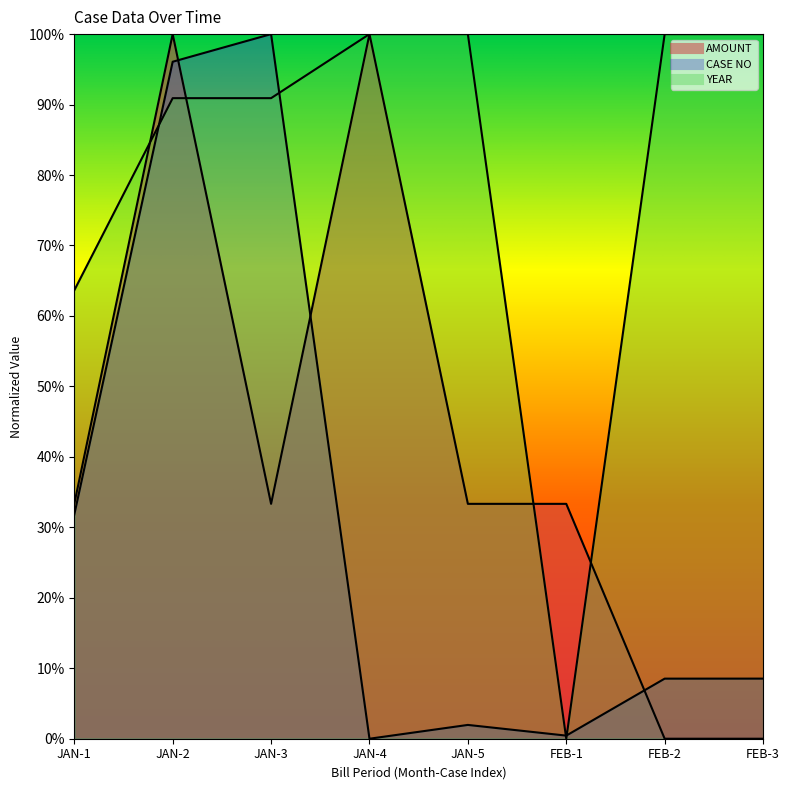

At which label does CASE NO reach its peak?

JAN-3